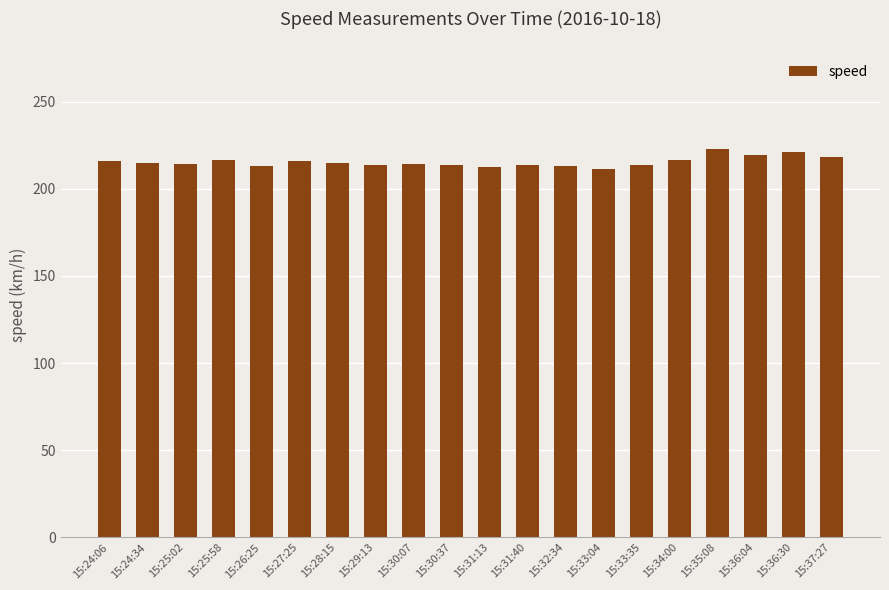

What is the minimum value shown in the chart?

211.1